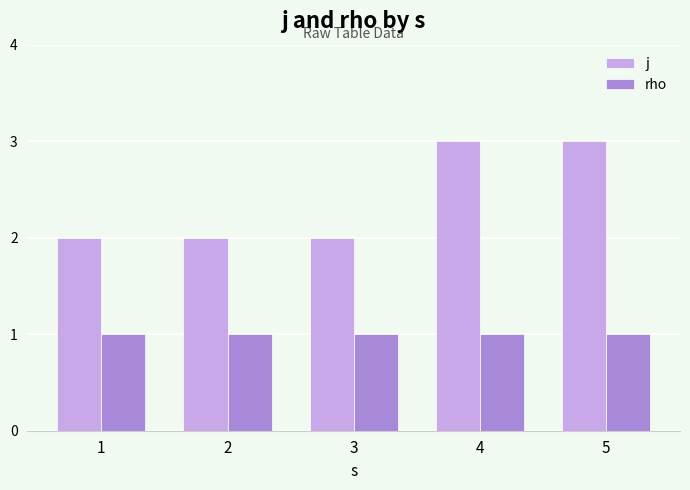

What is the highest value of the j series?

3